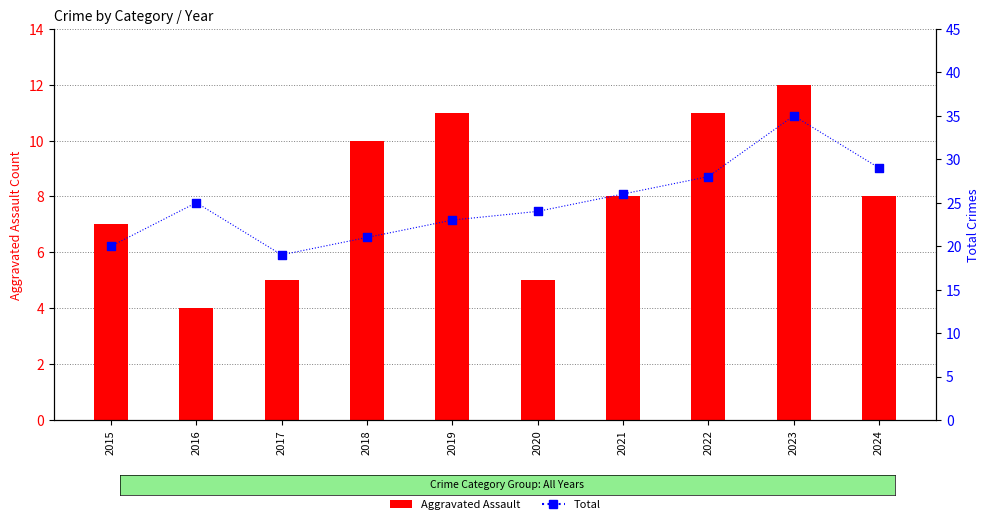

Is the value of Total at 2015 greater than the value of Aggravated Assault at 2017?

Yes